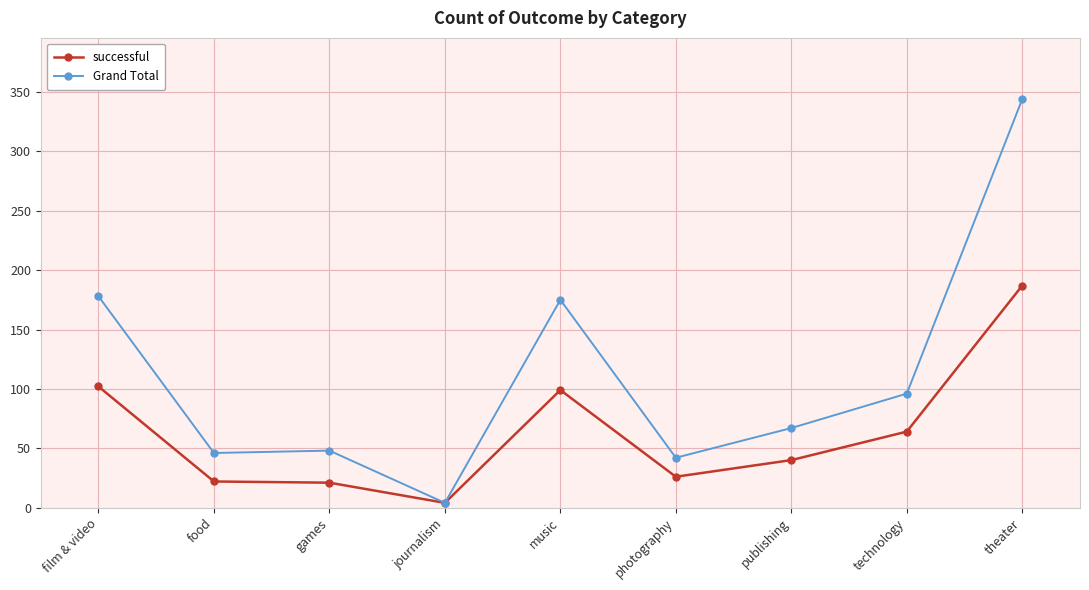

At technology, list the series in order from largest to smallest.

Grand Total, successful